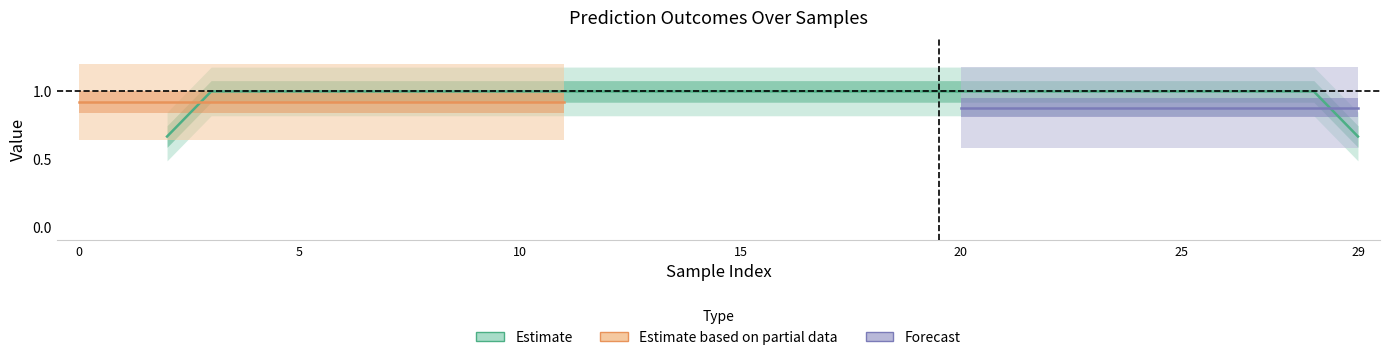

True or false: succeed and label cross at least once.

False